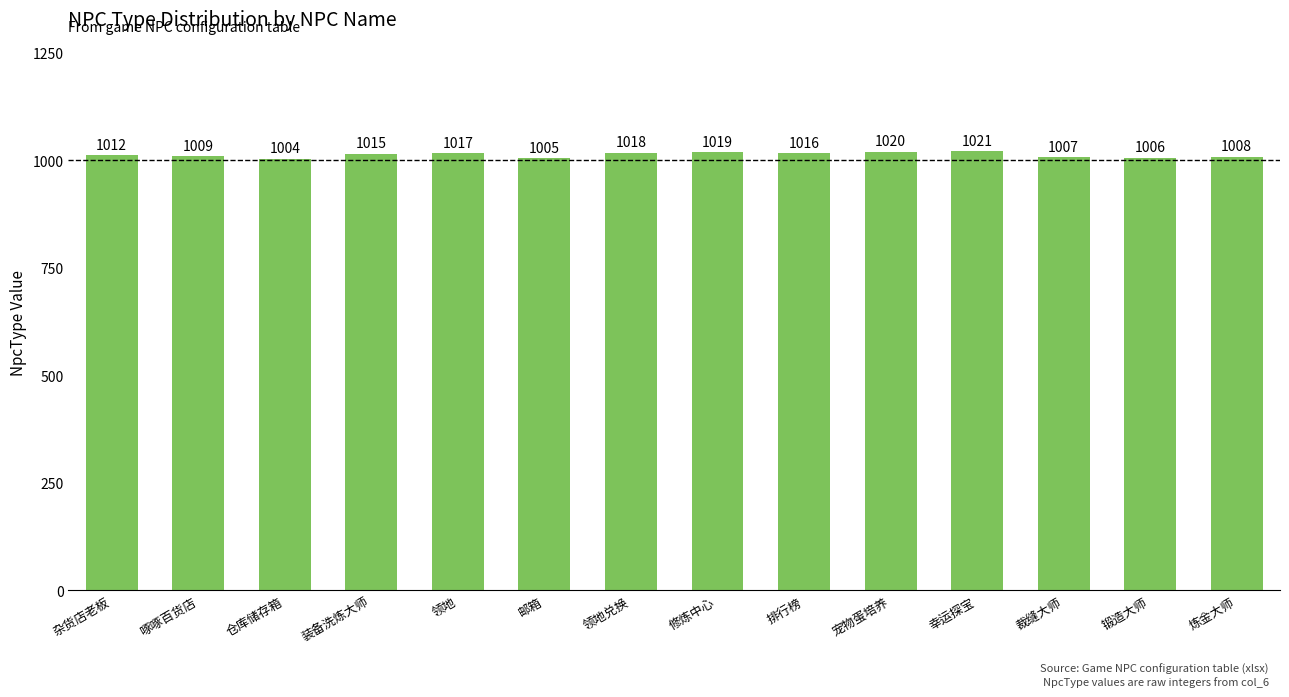

Reading right to left, list all the values displayed in this chart.

1008	1006	1007	1021	1020	1016	1019	1018	1005	1017	1015	1004	1009	1012